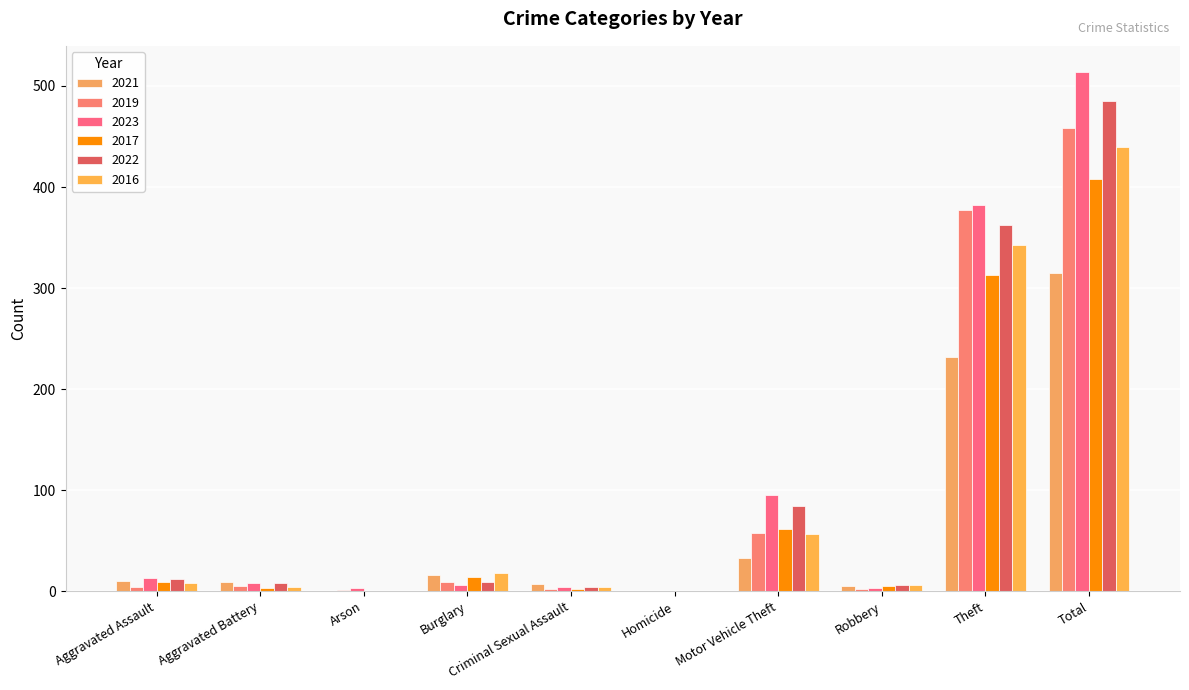

Between Aggravated Assault and Criminal Sexual Assault, which series saw the biggest shift?

2023